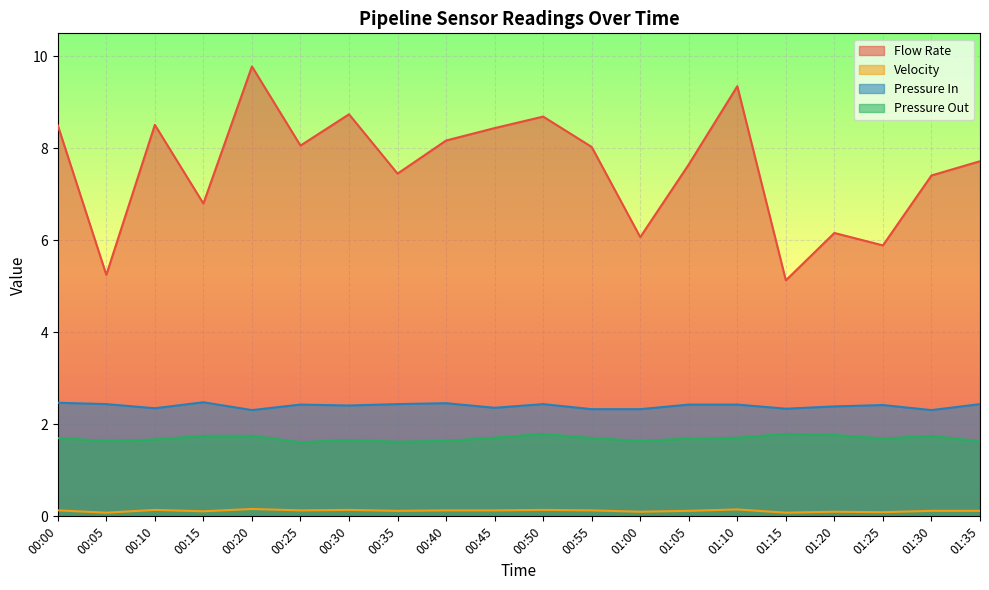

What value does the Pressure In series have at 00:40?

2.5